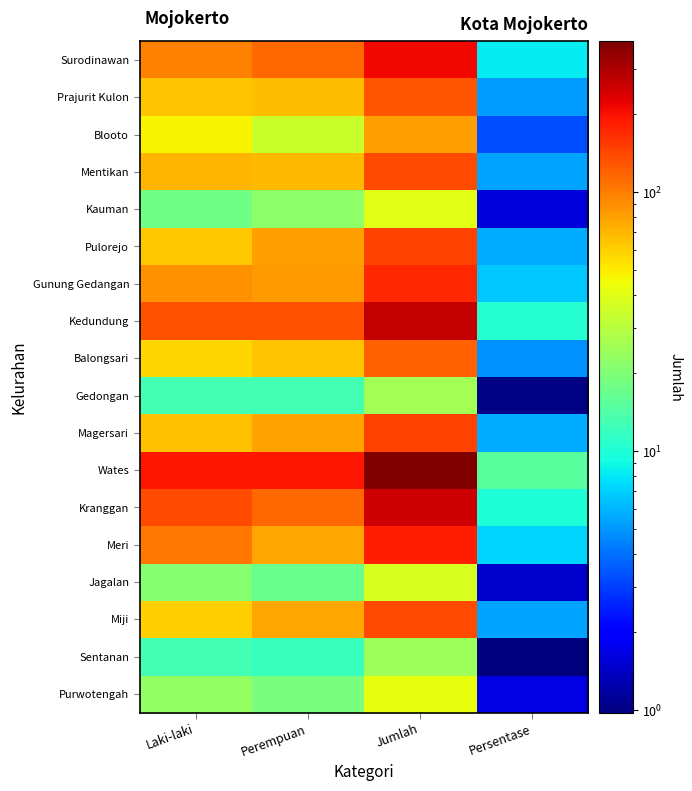

Which series has the largest range (max minus min)?

Wates